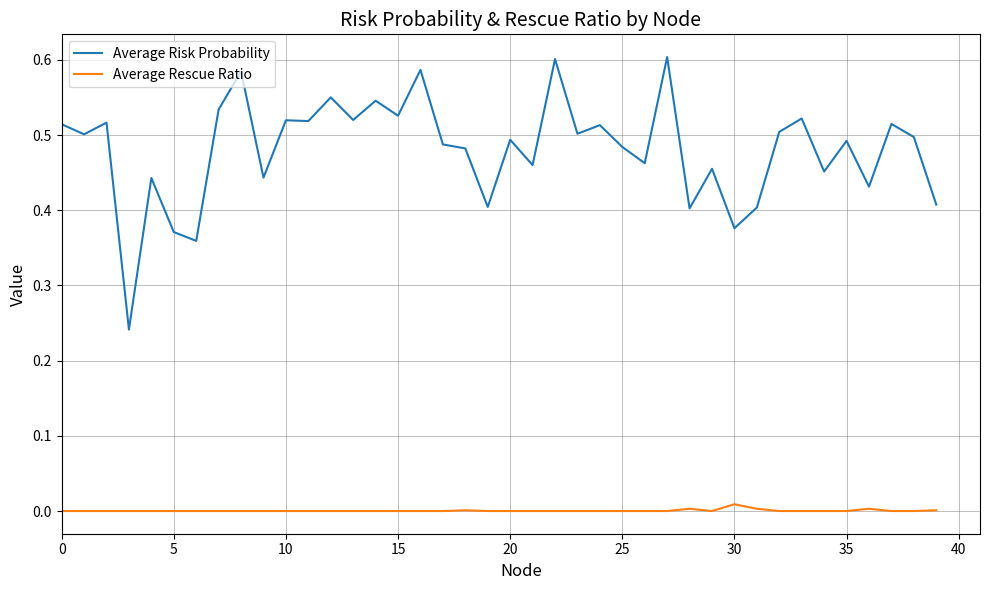

Which series has the largest total across all categories?

Average Risk Probability